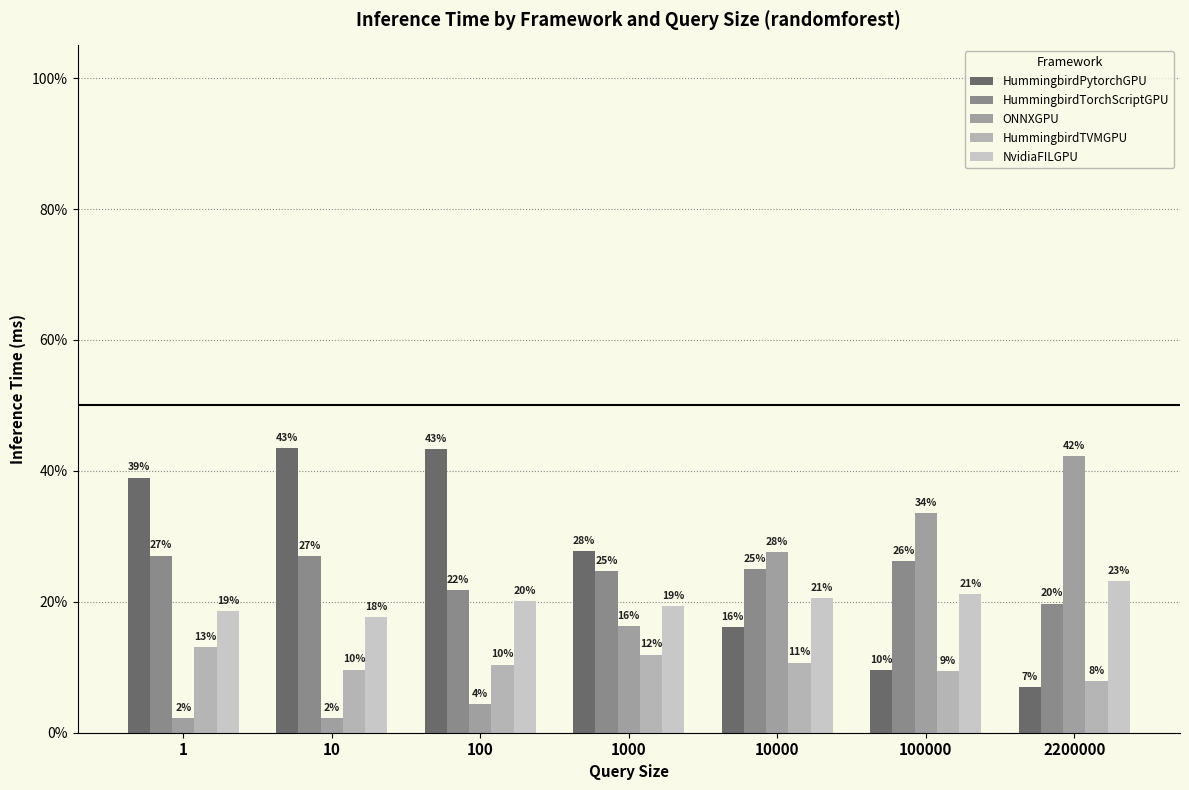

How many bars are there in total?

35